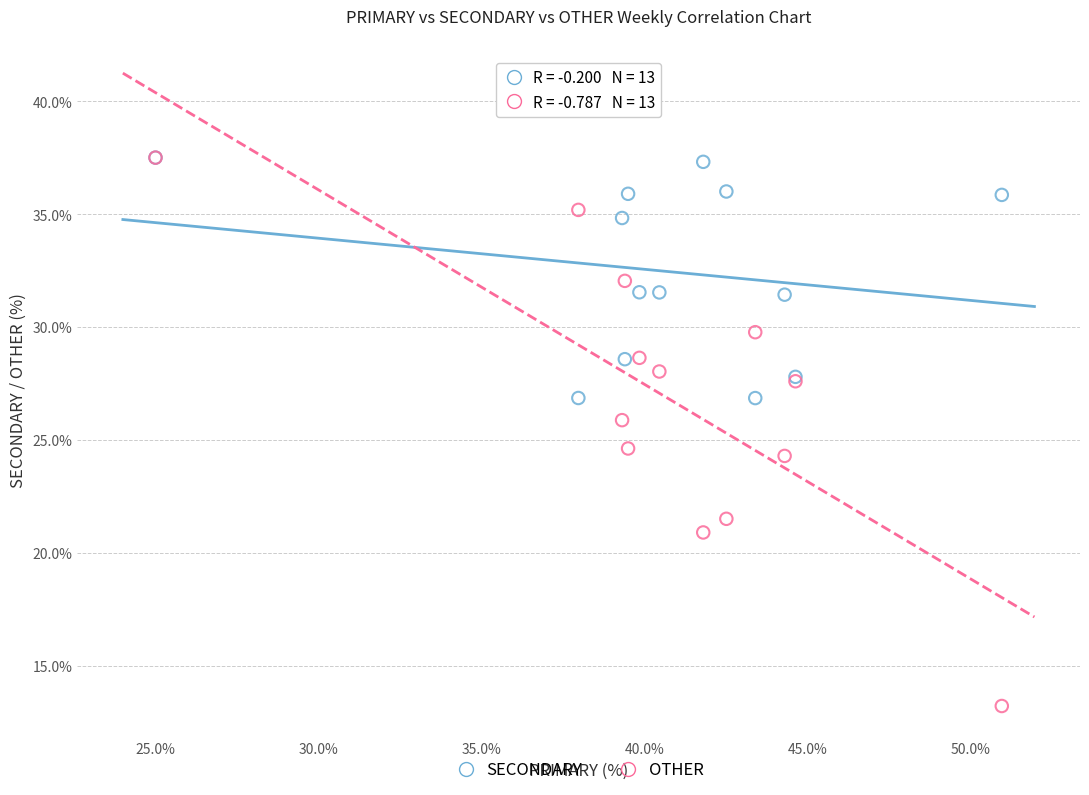

Across all series, what Y value is closest to 25?

24.6